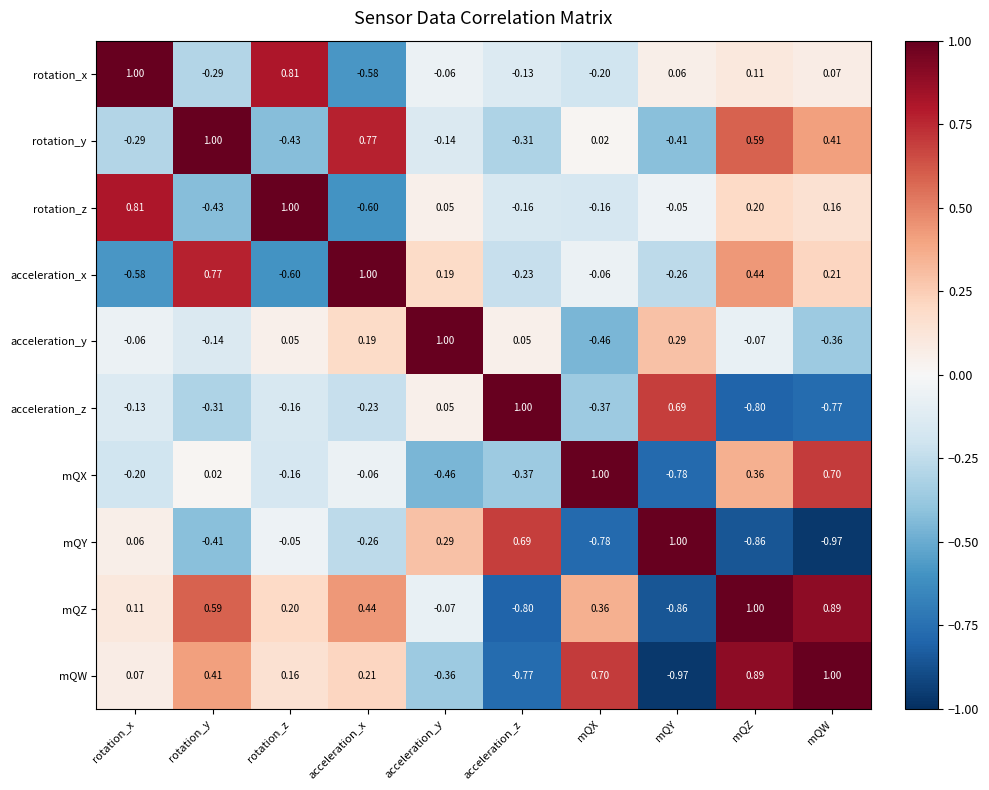

Where does the acceleration_y series first go above 0?

rotation_z